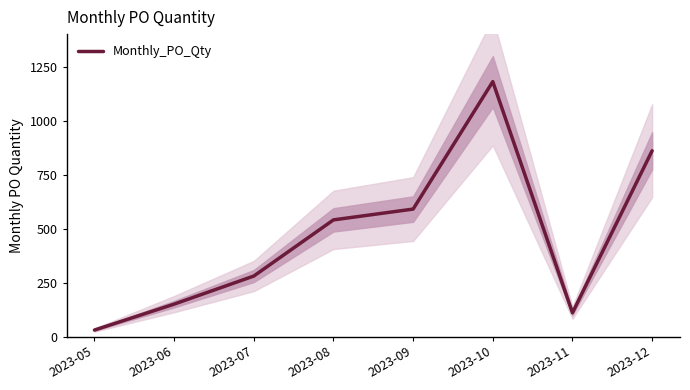

At which category does the data reach its first local peak?

2023-10